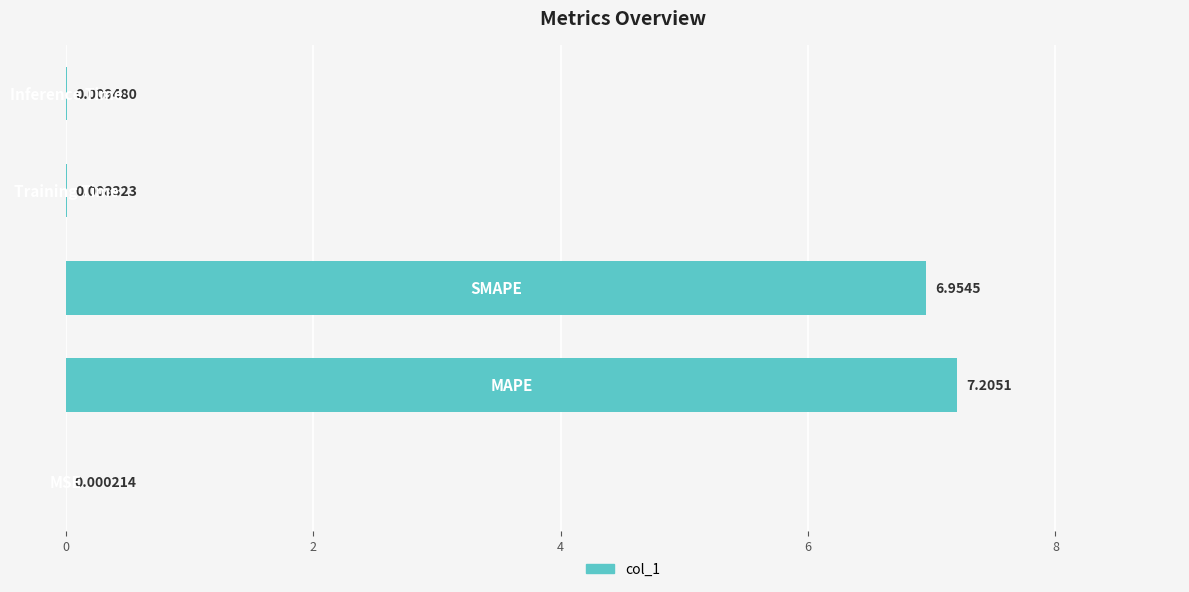

What is the sum of all values?

14.2